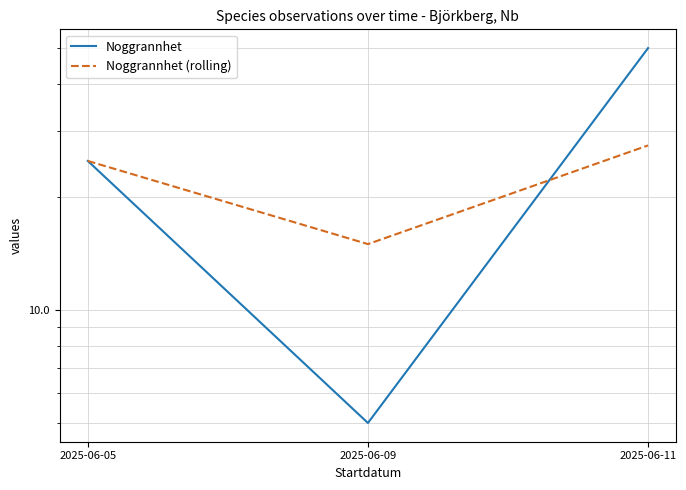

What is the minimum value shown in the chart?

5.0